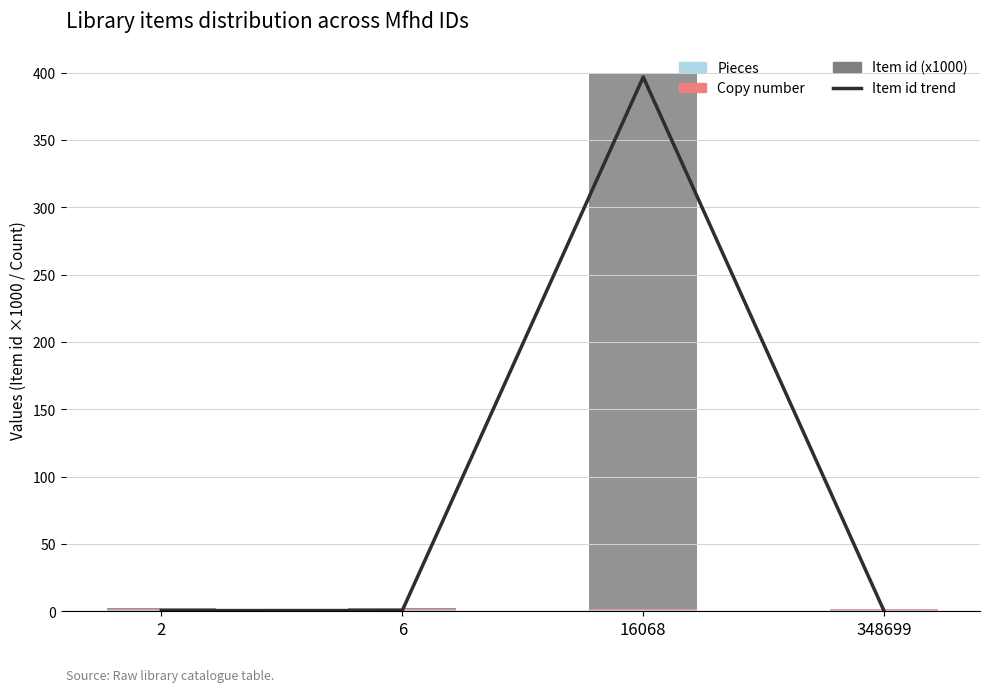

Which series changed the most between 2 and 16068?

Item id trend